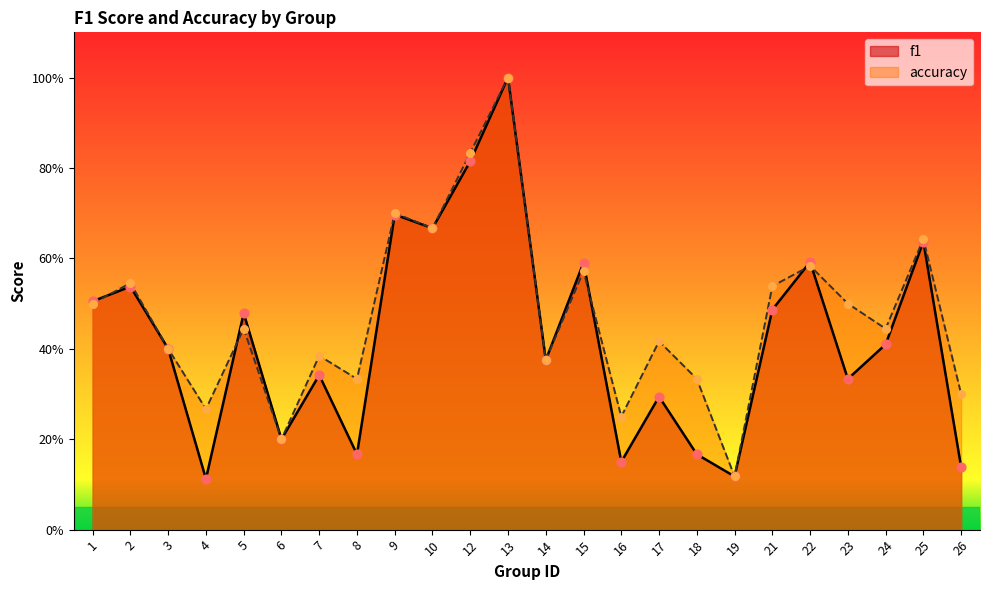

Is the value of f1 at 7 greater than the value of accuracy at 9?

No